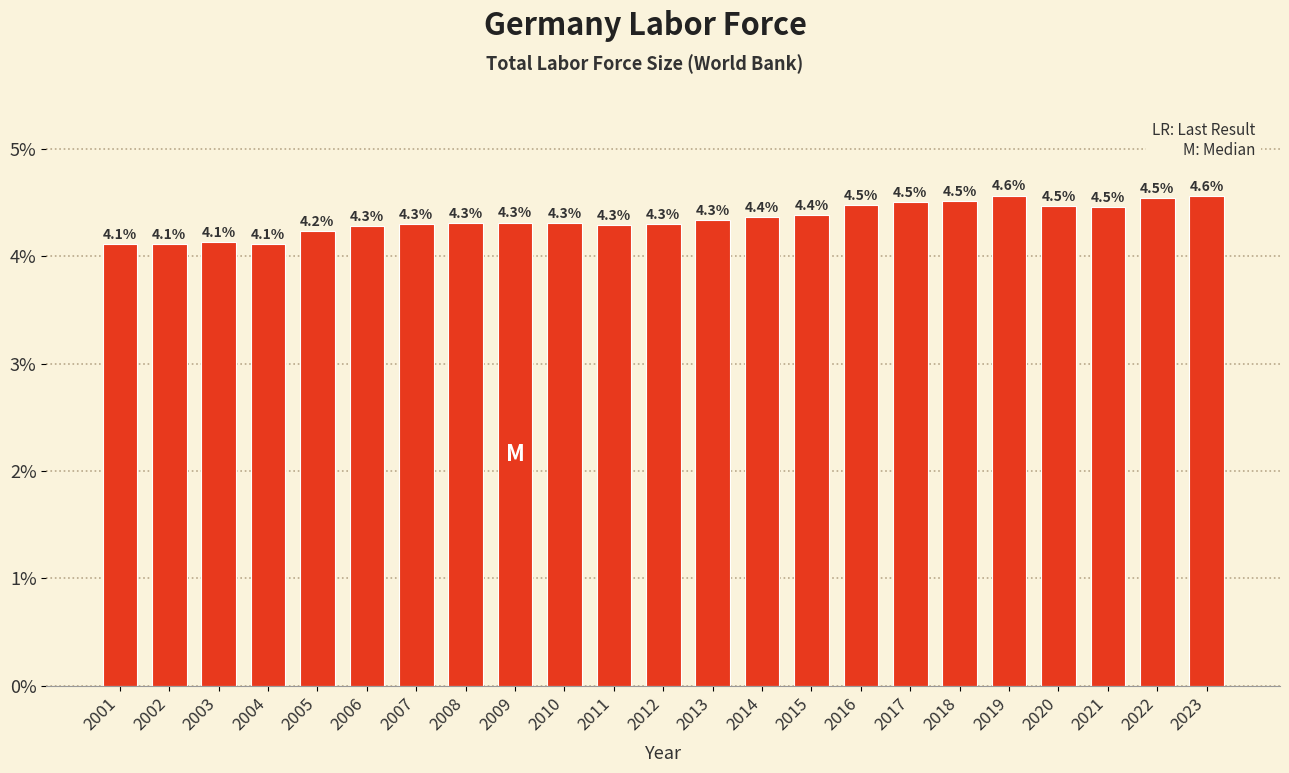

Reading left to right, list all the values displayed in this chart.

2001=4.1	2002=4.1	2003=4.1	2004=4.1	2005=4.2	2006=4.3	2007=4.3	2008=4.3	2009=4.3	2010=4.3	2011=4.3	2012=4.3	2013=4.3	2014=4.4	2015=4.4	2016=4.5	2017=4.5	2018=4.5	2019=4.6	2020=4.5	2021=4.5	2022=4.5	2023=4.6